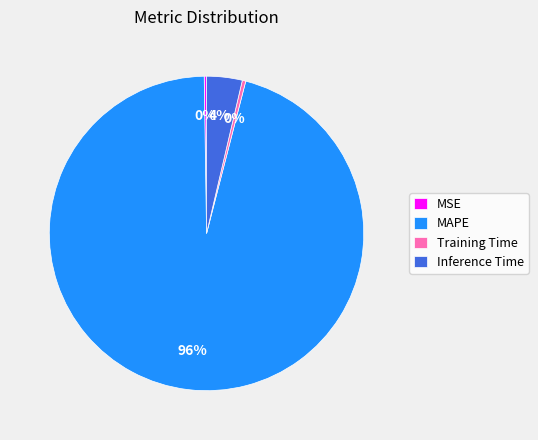

Which category accounts for the majority?

MAPE